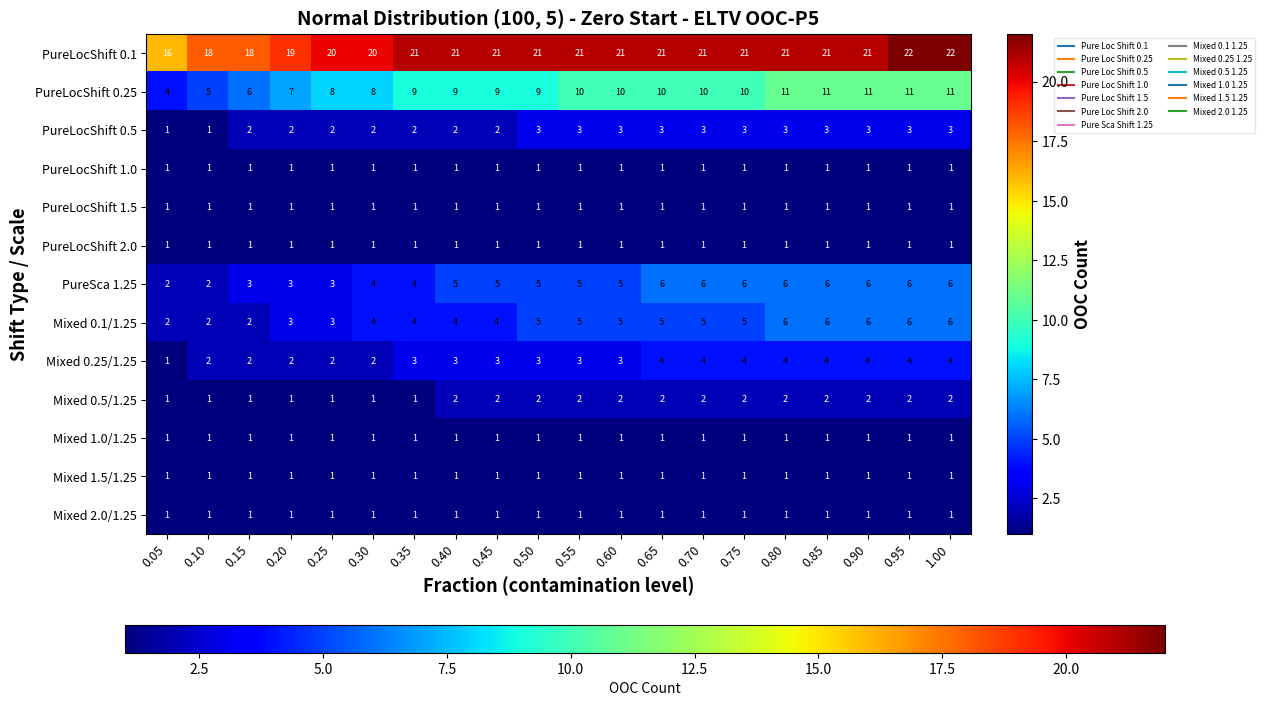

What is the greatest value displayed?

22